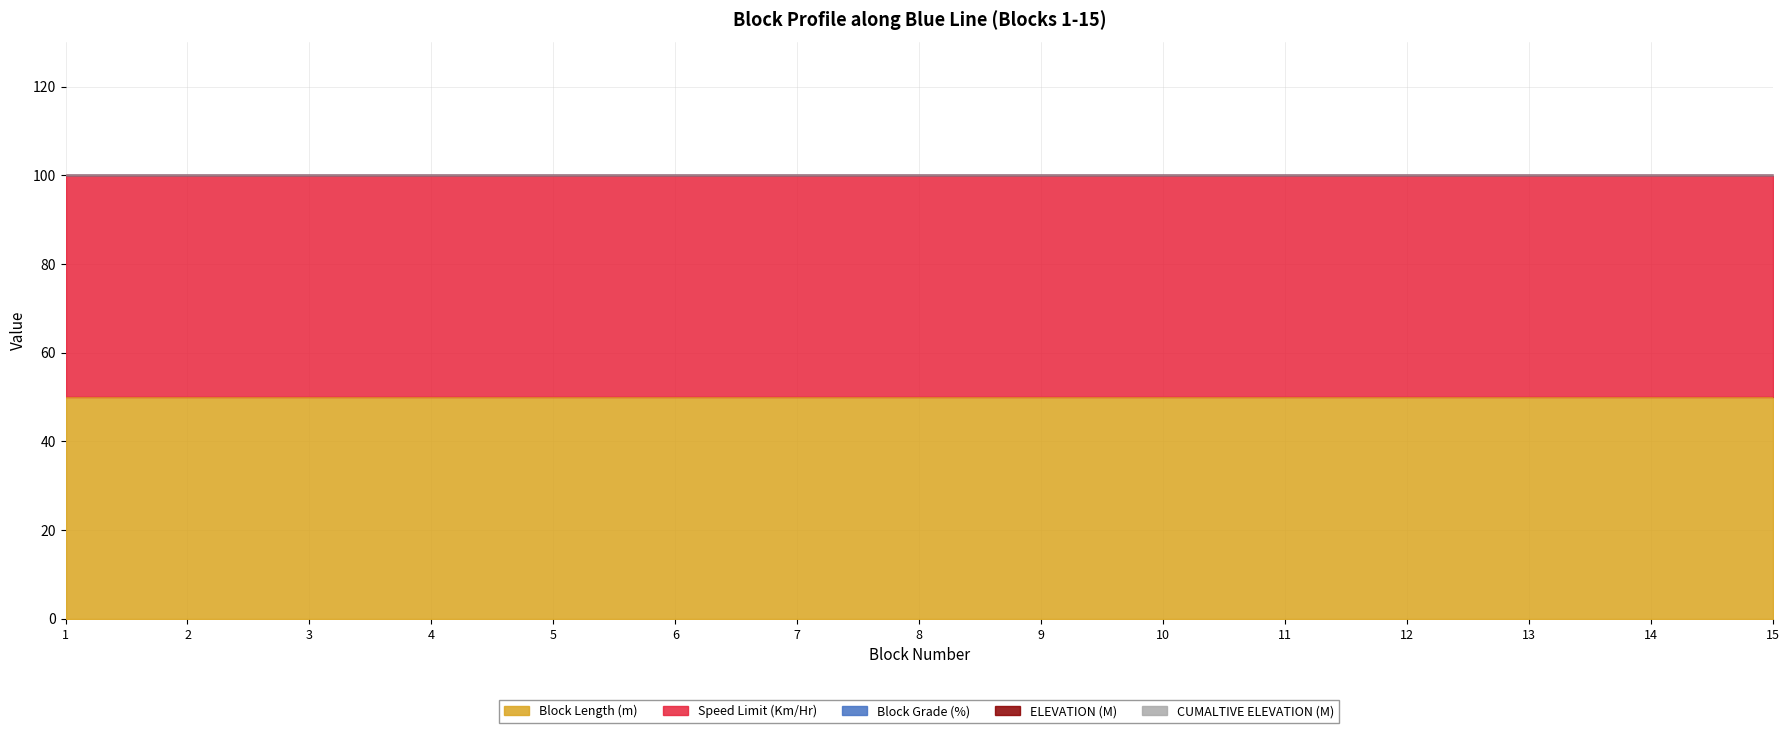

What is the total value across all series at 5?

100